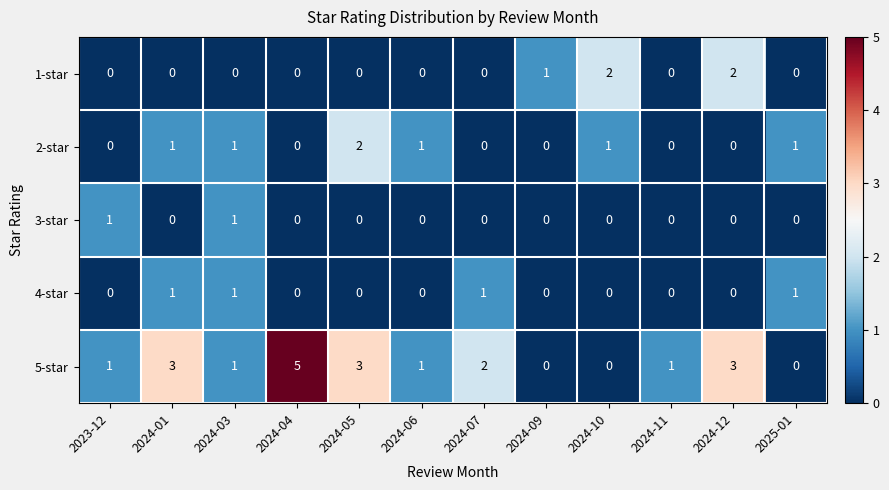

What is the difference between the highest and lowest values at 2024-12?

3